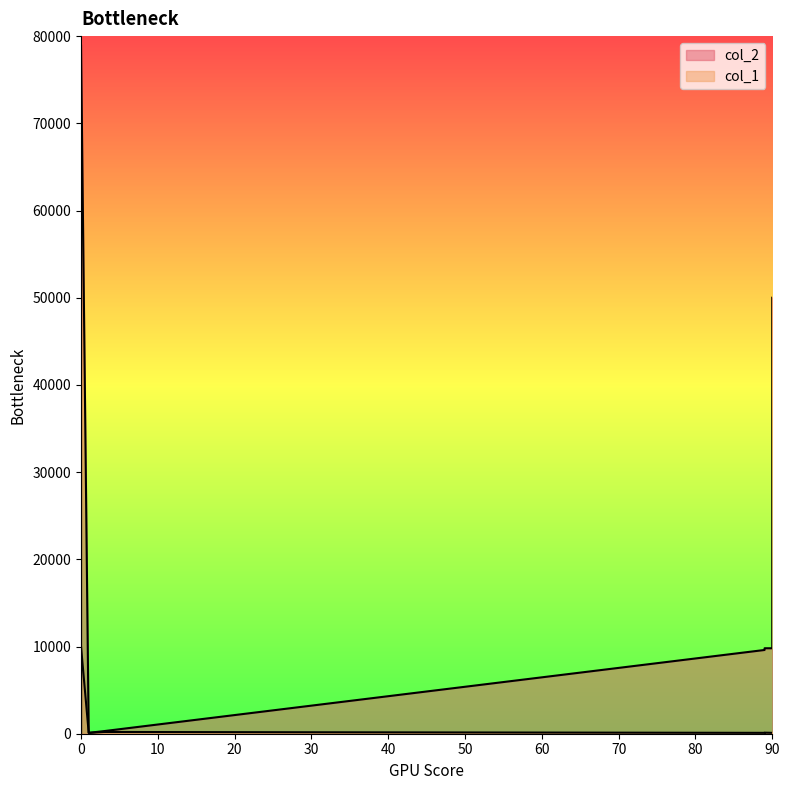

Reading left to right, list all the values displayed in this chart.

col_2: 0=99	1=100	3=300	89=9604	89=9801	90=50000	90=9801	0=79000
col_1: 0=5	1=100	3=200	89=100	89=121	90=100	90=100	0=10000